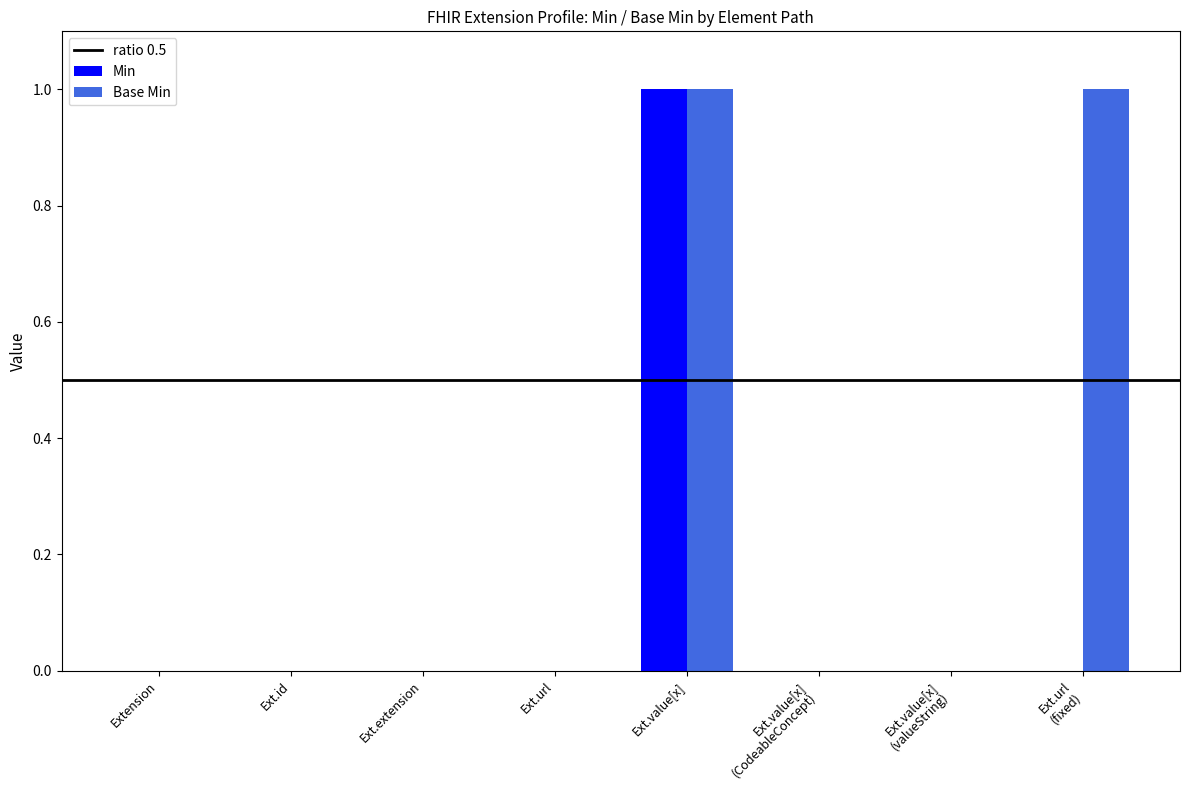

What is the sum of all Min values?

1